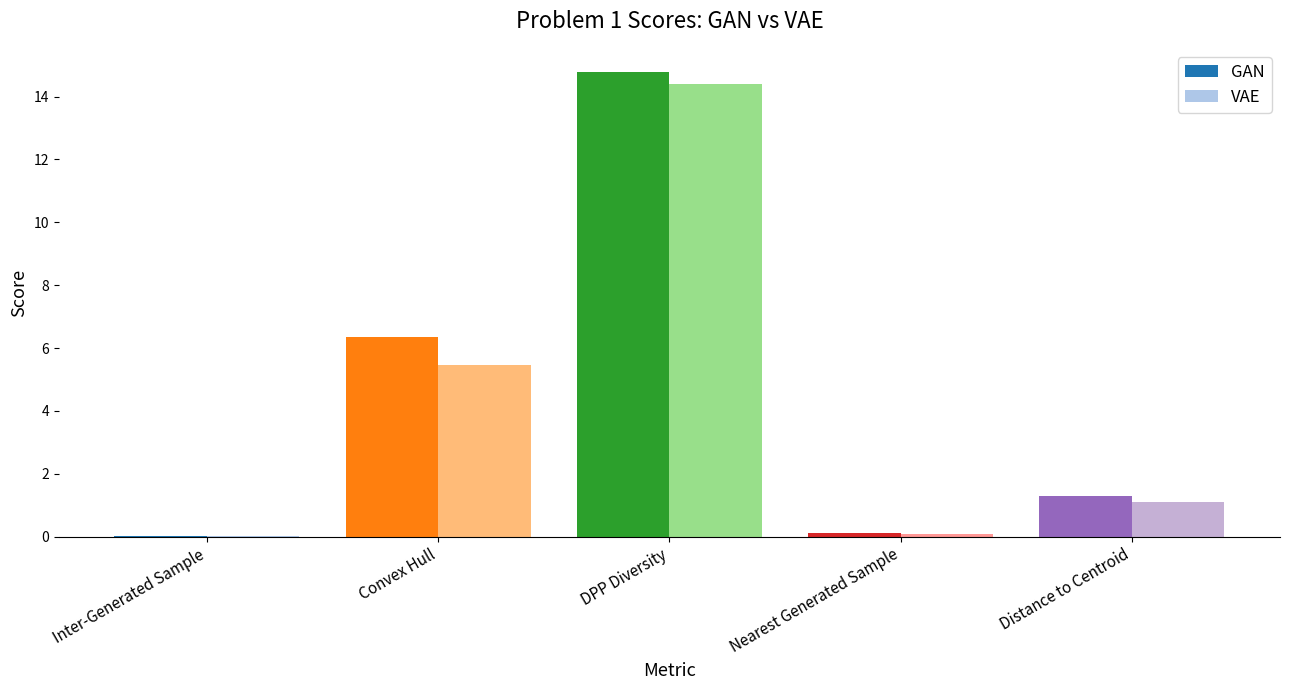

Between Convex Hull and DPP Diversity, which series saw the biggest shift?

VAE